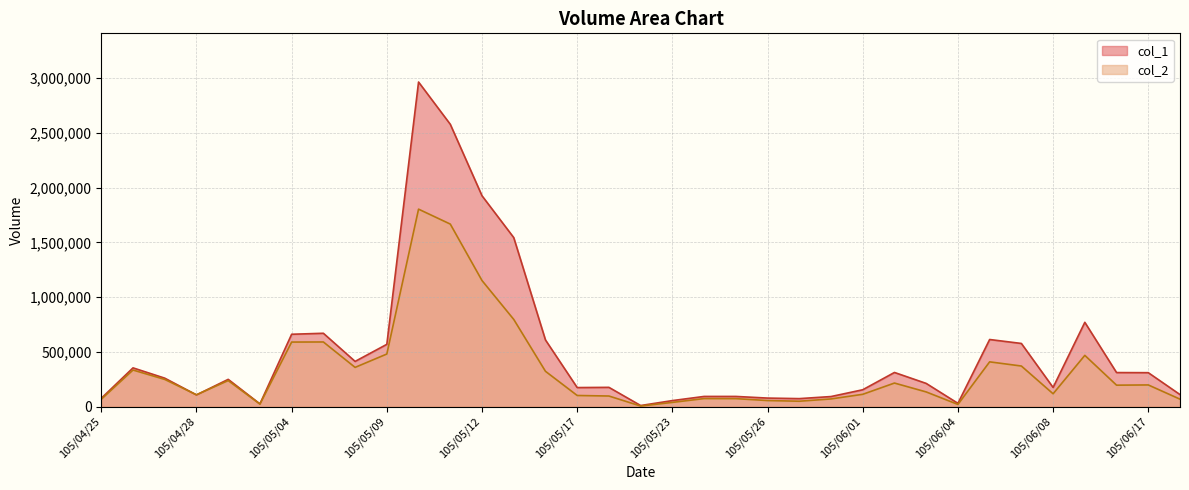

What is the total value across all series at 105/05/23?

93500